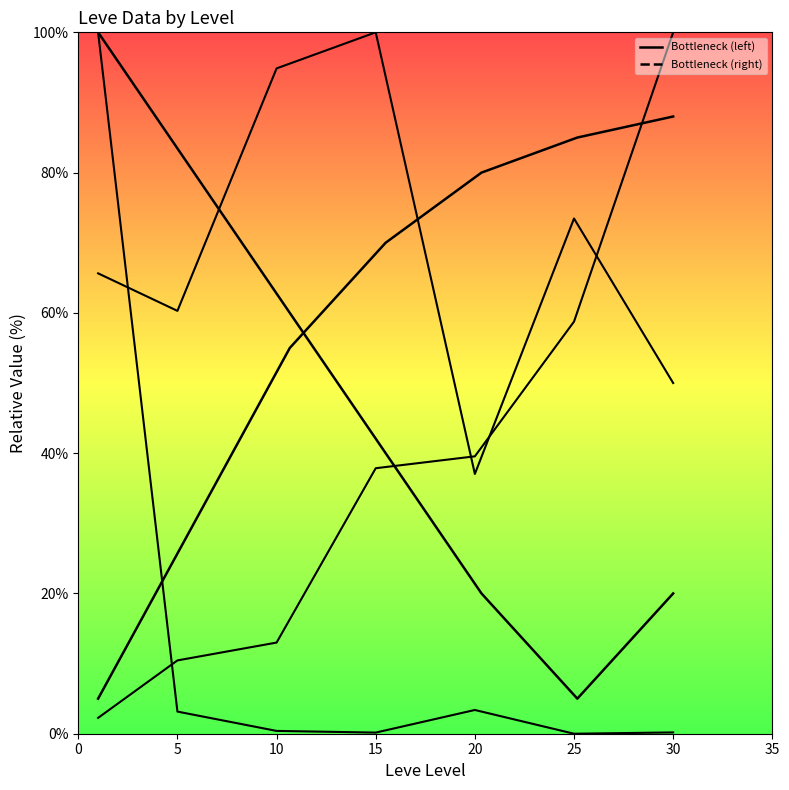

What is the value of the Bottleneck (left) point at the 3rd from the left?

60.0